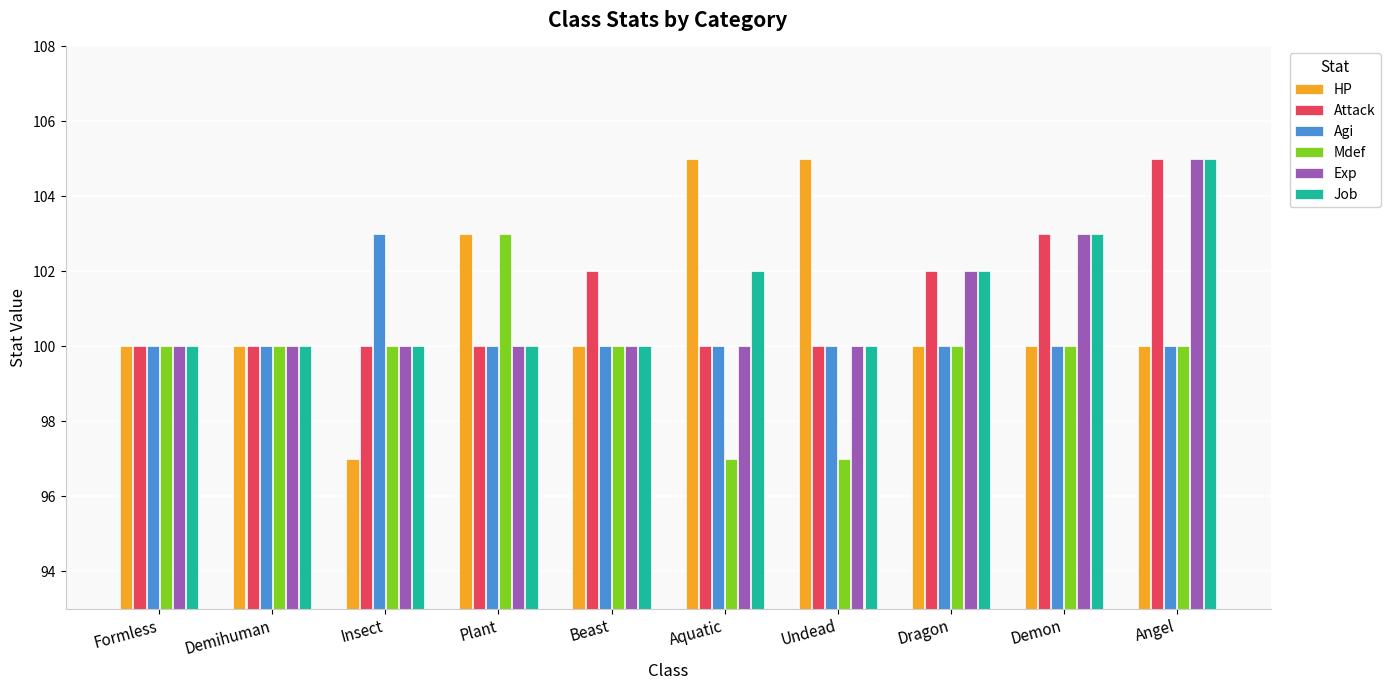

What is the value of the Exp bar at the 6th from the left?

100